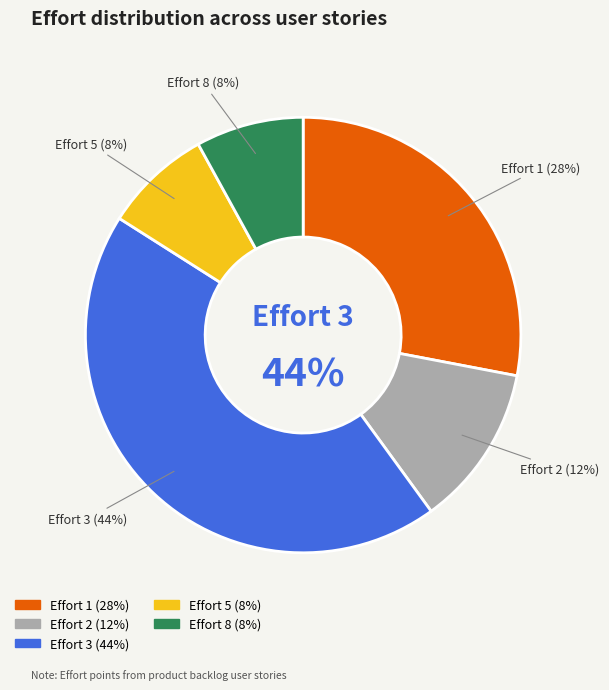

How many segments does this pie chart have?

5